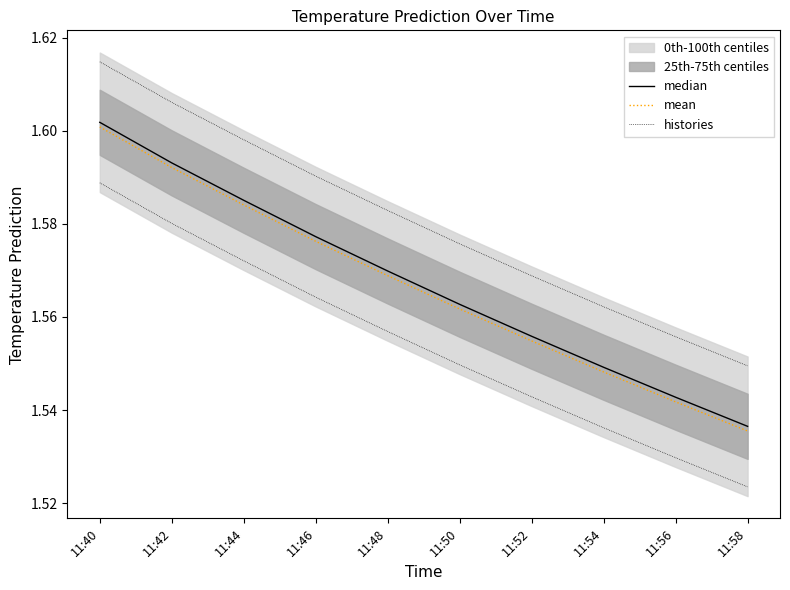

Between 11:52 and 11:58, which is larger?

11:52